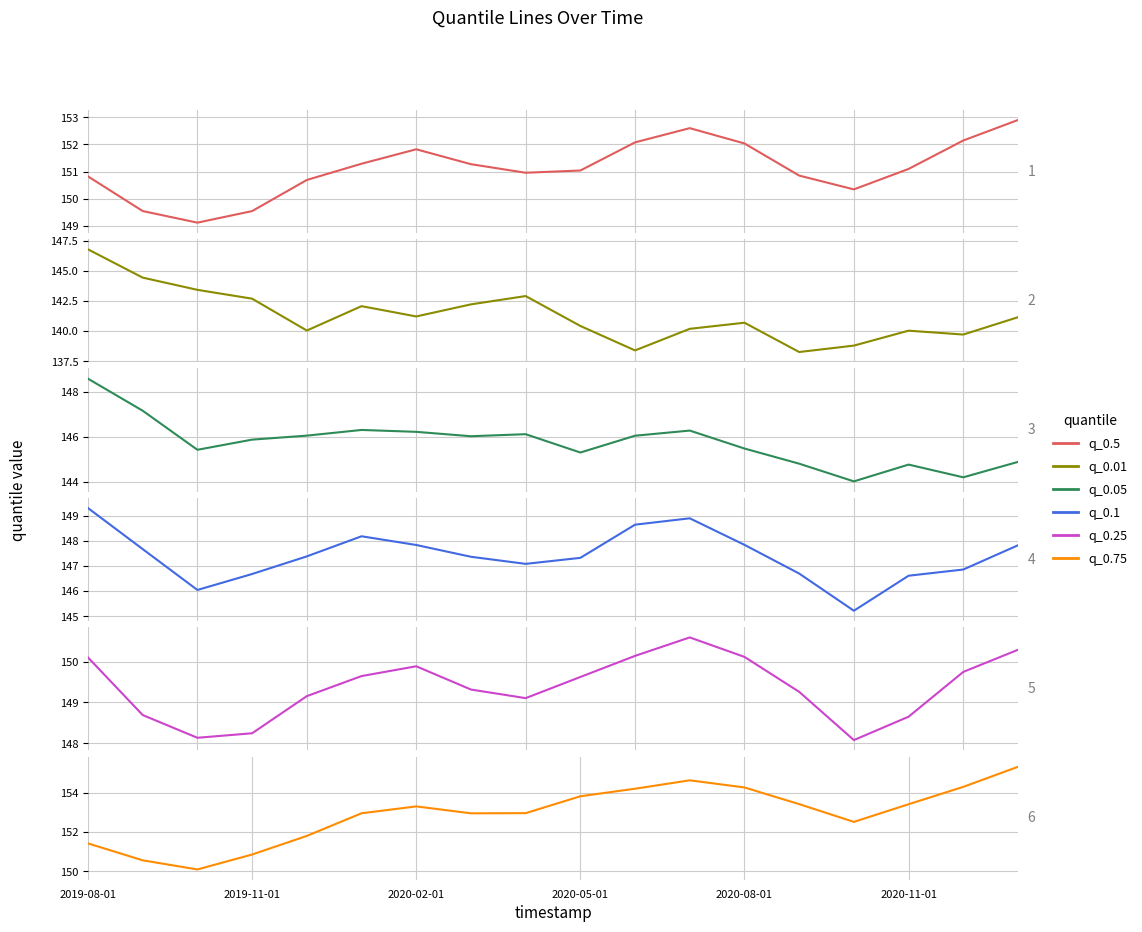

What is the difference between the highest and lowest values at 13?

15.1